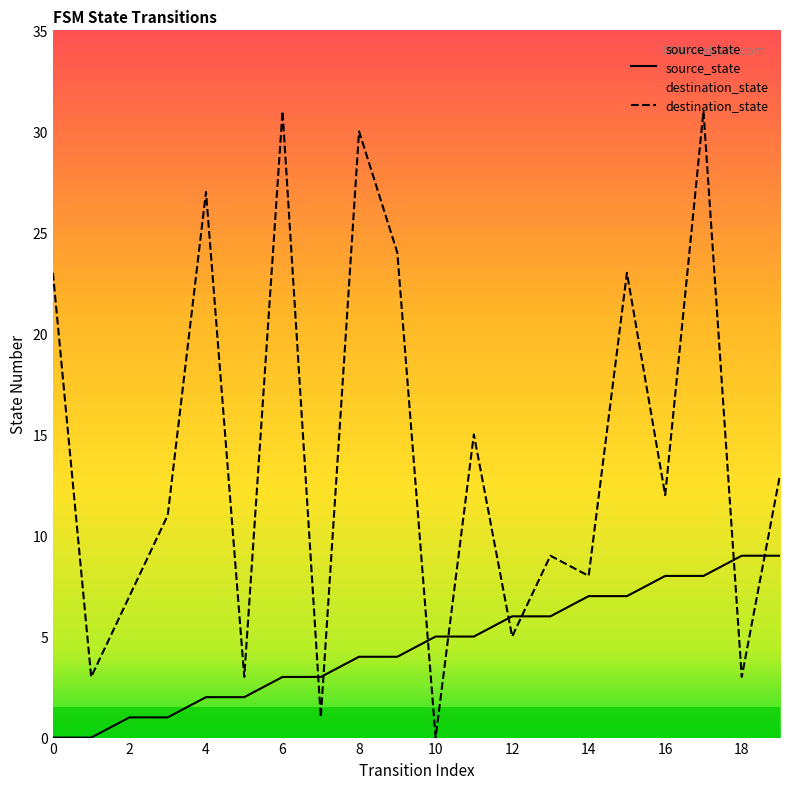

Reading left to right, list all the values displayed in this chart.

source_state: 0=0	1=0	2=1	3=1	4=2	5=2	6=3	7=3	8=4	9=4	10=5	11=5	12=6	13=6	14=7	15=7	16=8	17=8	18=9	19=9
destination_state: 0=23	1=3	2=7	3=11	4=27	5=3	6=31	7=1	8=30	9=24	10=0	11=15	12=5	13=9	14=8	15=23	16=12	17=31	18=3	19=13